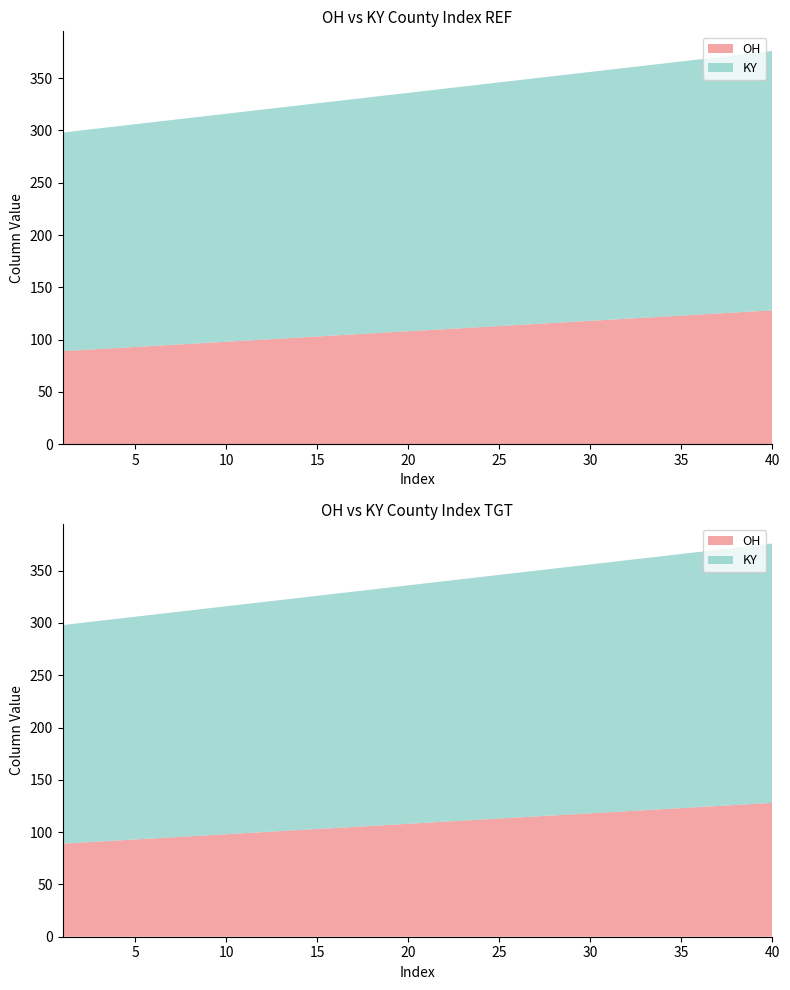

Reading left to right, list all the values displayed in this chart.

OH: 89	90	91	92	93	94	95	96	97	98	99	100	101	102	103	104	105	106	107	108	109	110	111	112	113	114	115	116	117	118	119	120	121	122	123	124	125	126	127	128
KY: 209	210	211	212	213	214	215	216	217	218	219	220	221	222	223	224	225	226	227	228	229	230	231	232	233	234	235	236	237	238	239	240	241	242	243	244	245	246	247	248